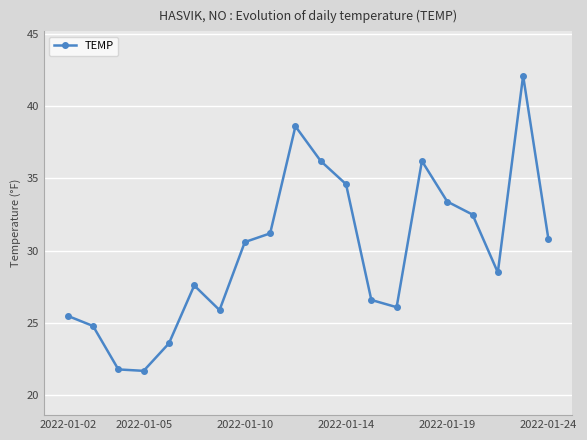

True or false: there are more than 0 points higher than both neighbors.

True